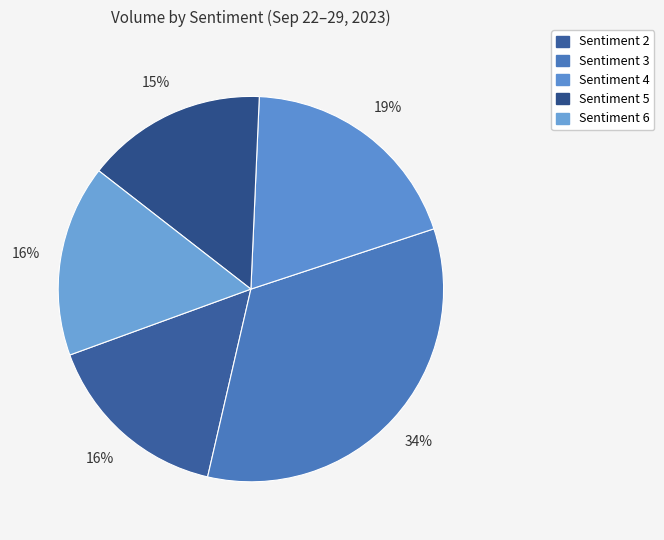

How many slices are in this pie chart?

5